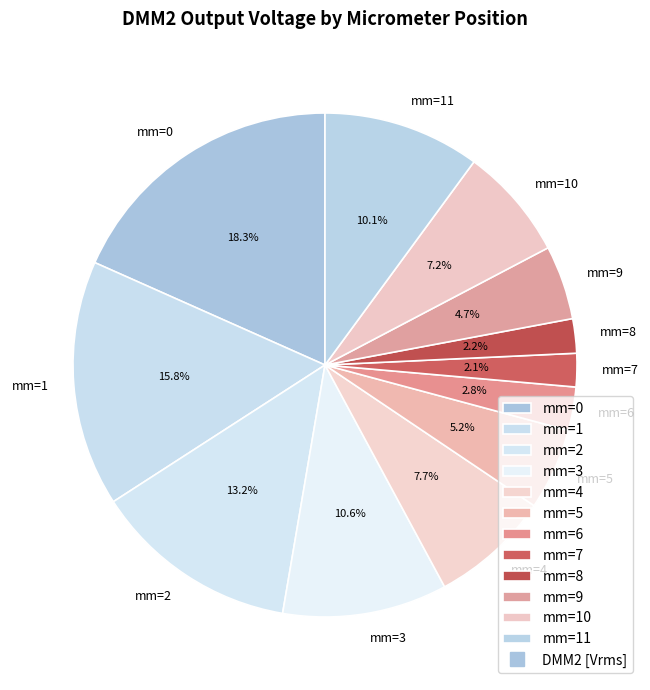

What is the largest slice in the pie chart?

mm=0